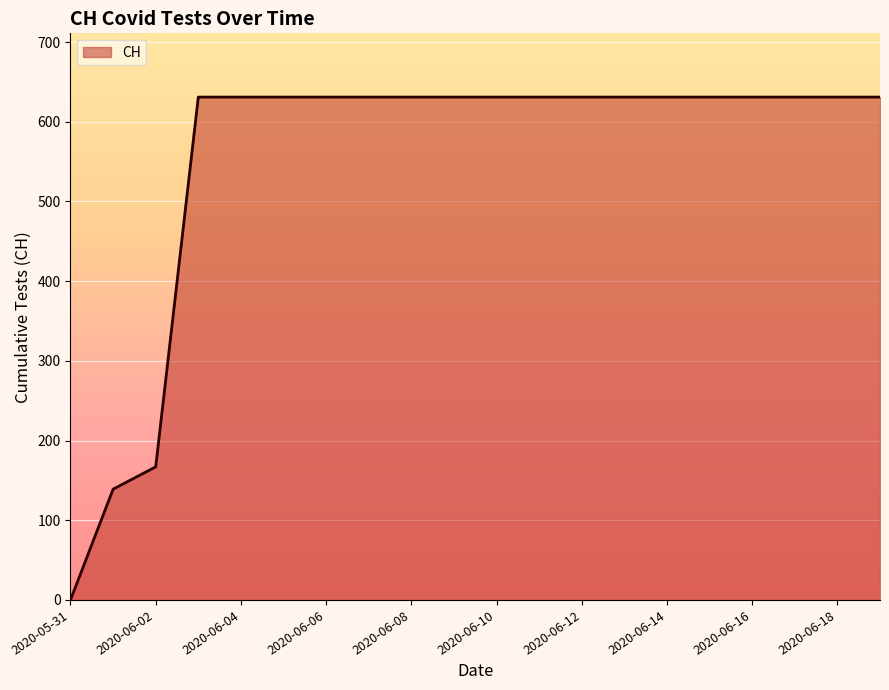

What is the greatest value displayed?

631